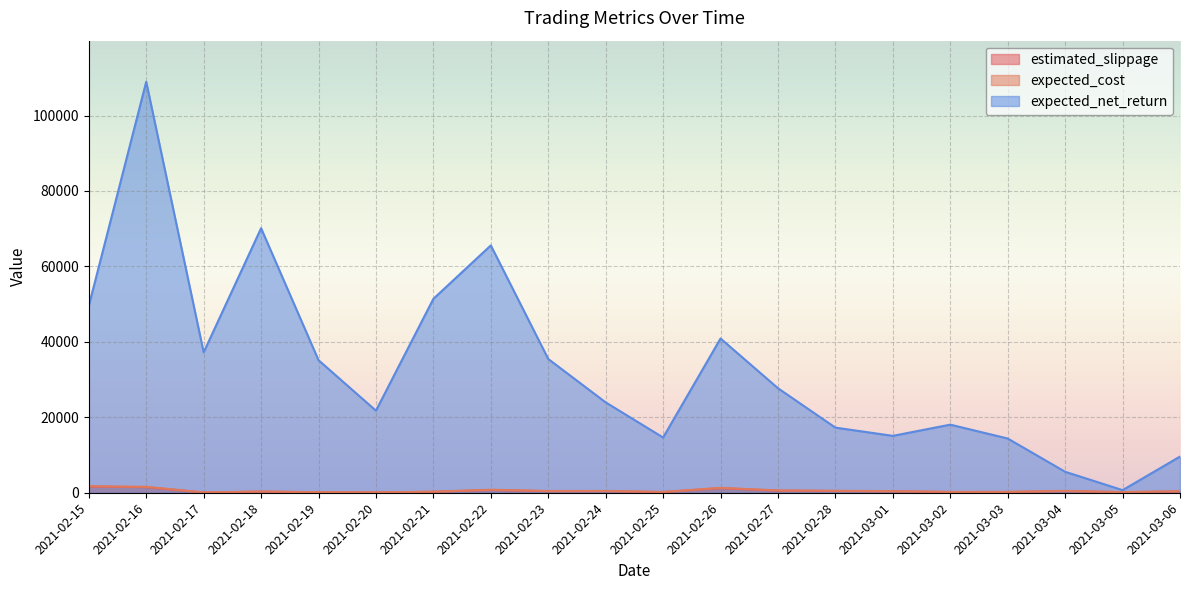

Which category has the highest value across all series?

2021-02-16